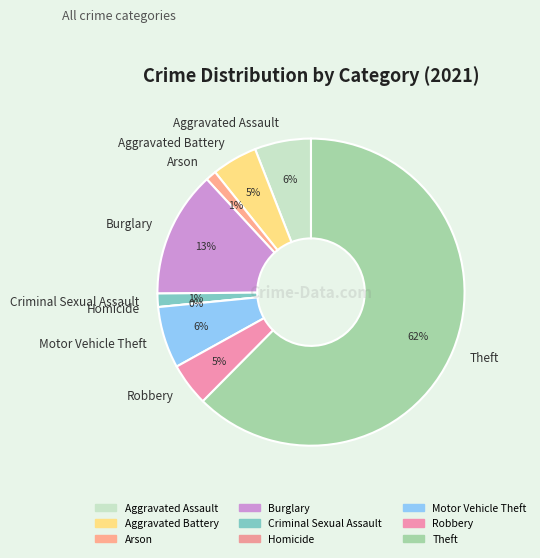

What is the largest slice in the pie chart?

Theft